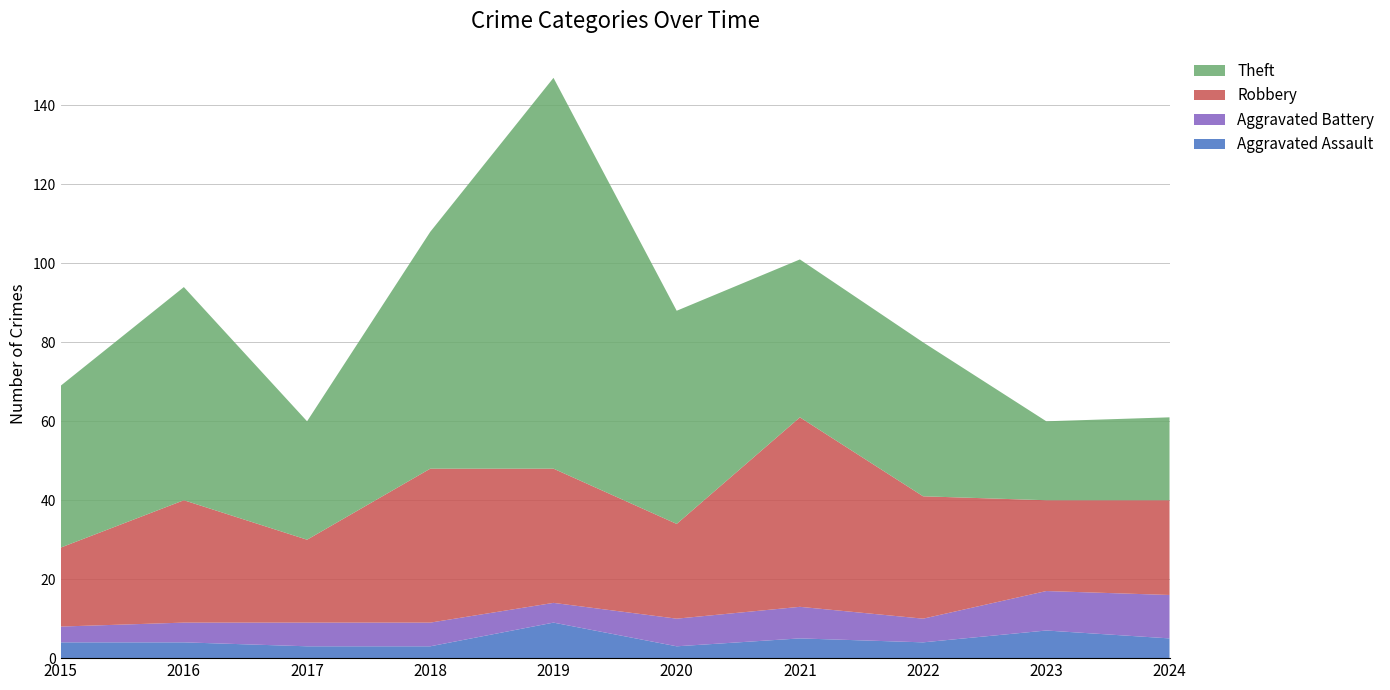

Reading left to right, extract all data points from this chart.

Aggravated Assault: 2015=4	2016=4	2017=3	2018=3	2019=9	2020=3	2021=5	2022=4	2023=7	2024=5
Aggravated Battery: 2015=4	2016=5	2017=6	2018=6	2019=5	2020=7	2021=8	2022=6	2023=10	2024=11
Robbery: 2015=20	2016=31	2017=21	2018=39	2019=34	2020=24	2021=48	2022=31	2023=23	2024=24
Theft: 2015=41	2016=54	2017=30	2018=60	2019=99	2020=54	2021=40	2022=39	2023=20	2024=21